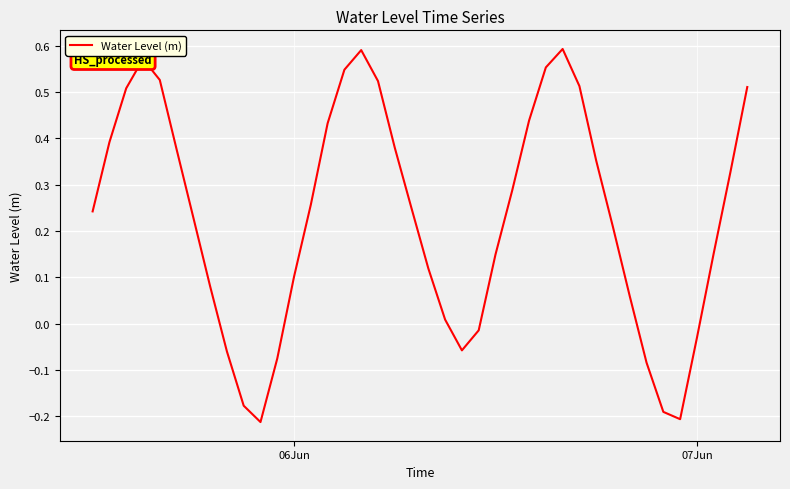

True or false: there are more than 1 points higher than both neighbors.

True